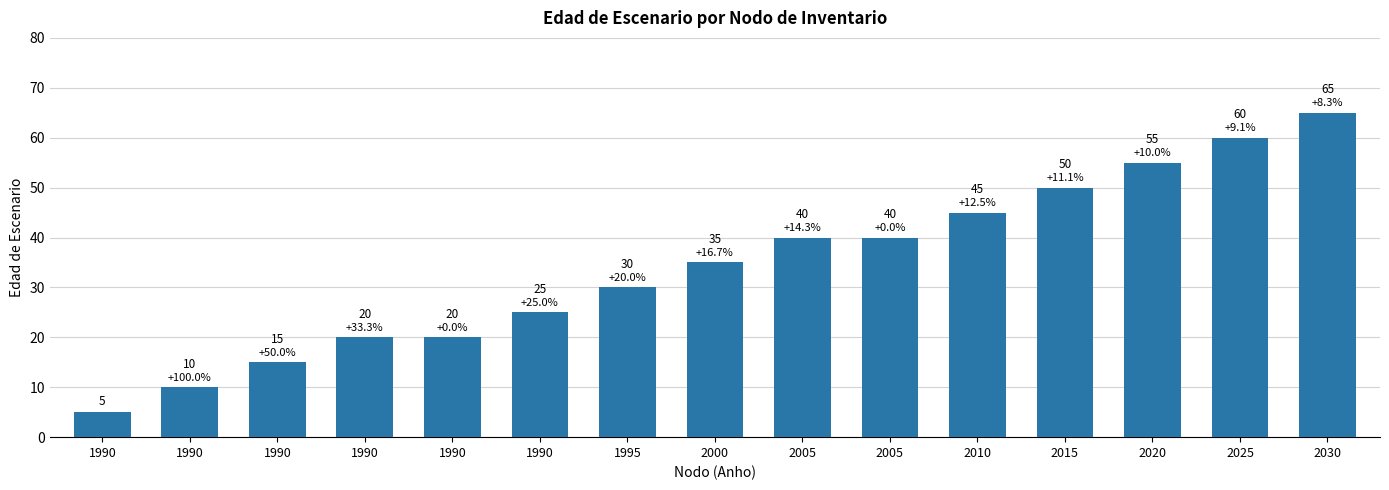

What is the difference between the second highest and second lowest values?

50